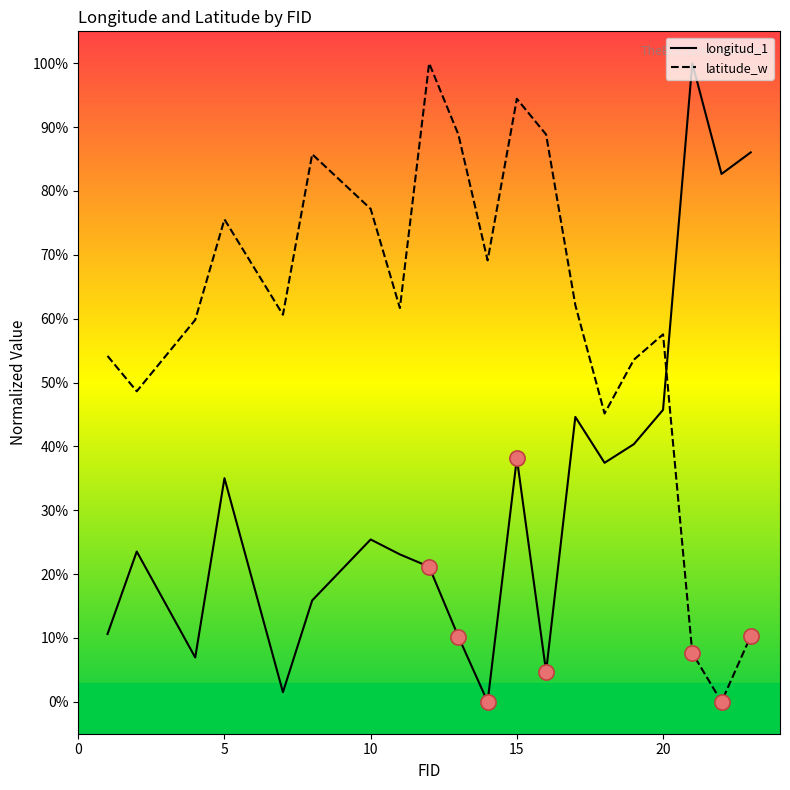

What is the highest value of the longitud_1 series?

100.0